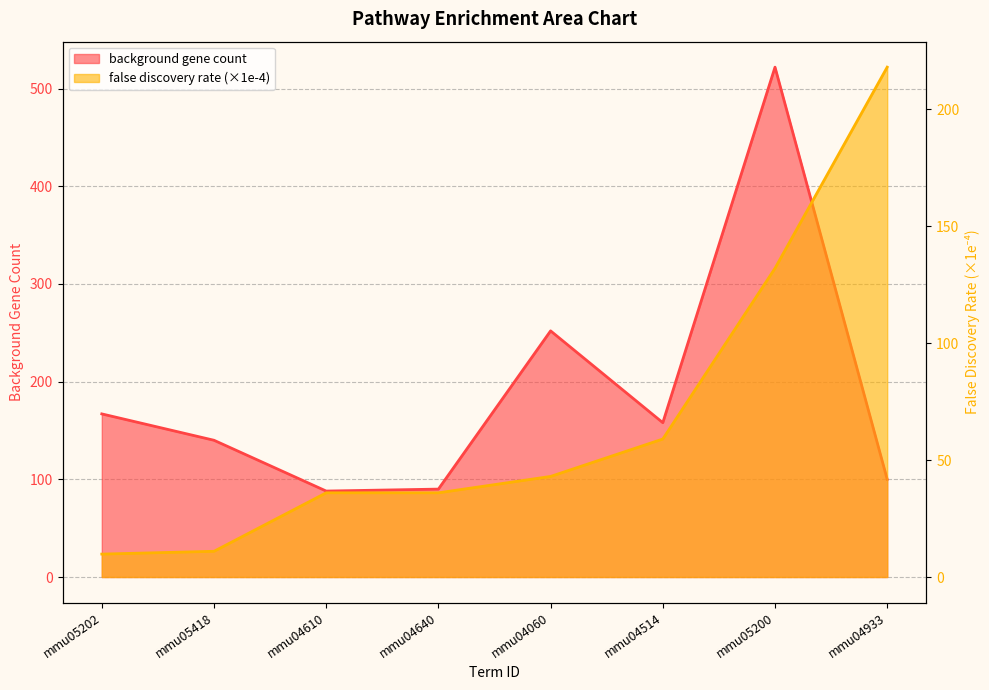

Is it true that false discovery rate equals 181.7 at mmu05200?

False